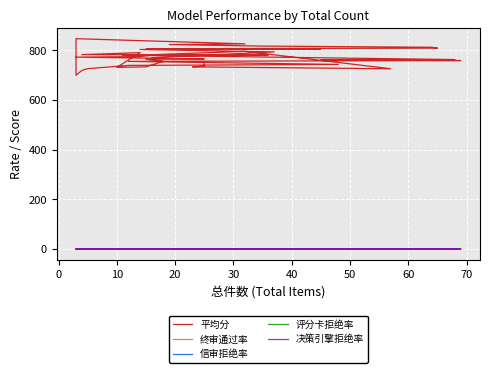

Count the number of data series in this chart.

5